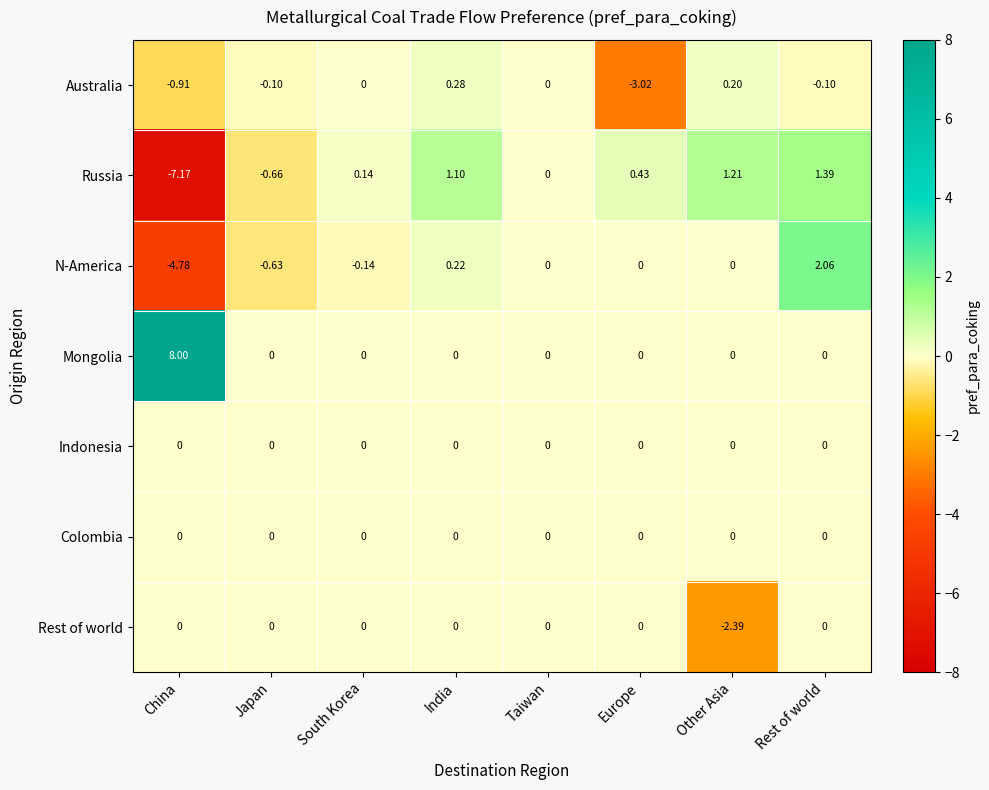

At which label does Australia reach its peak?

India